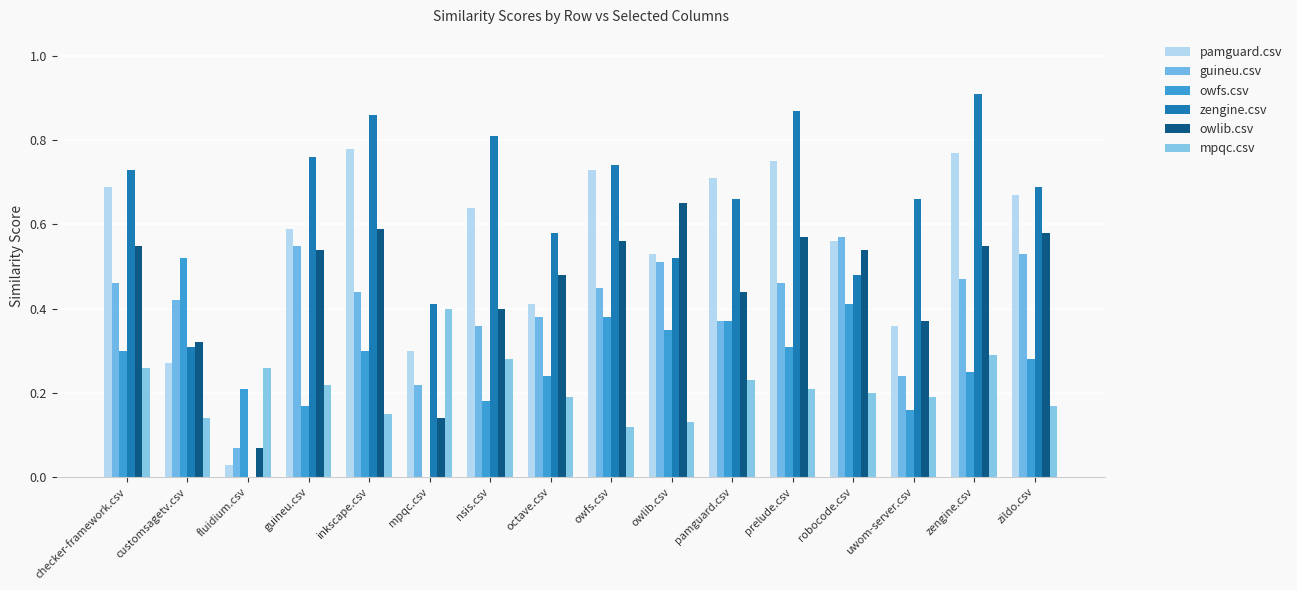

How many data points in zengine.csv are above 0?

15